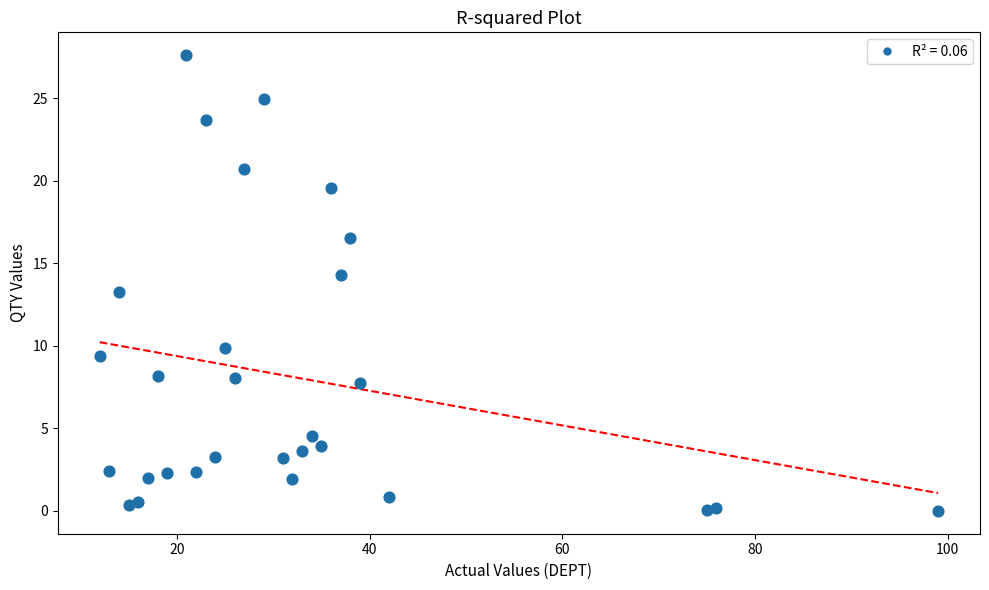

What is the range of Y values (max minus min)?

27.6